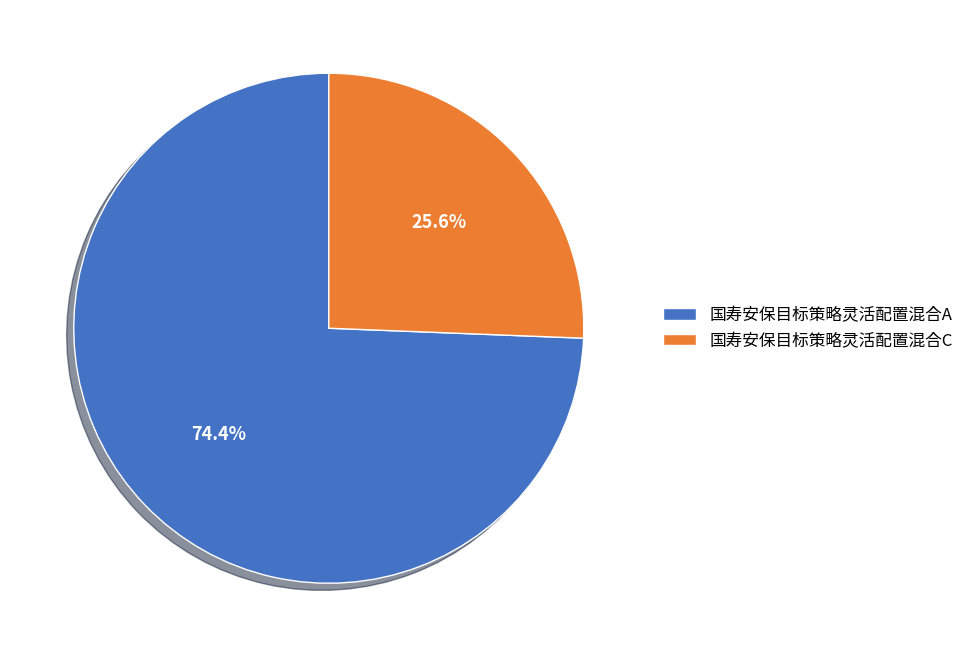

Rank the categories by value from highest to lowest.

国寿安保目标策略灵活配置混合A, 国寿安保目标策略灵活配置混合C